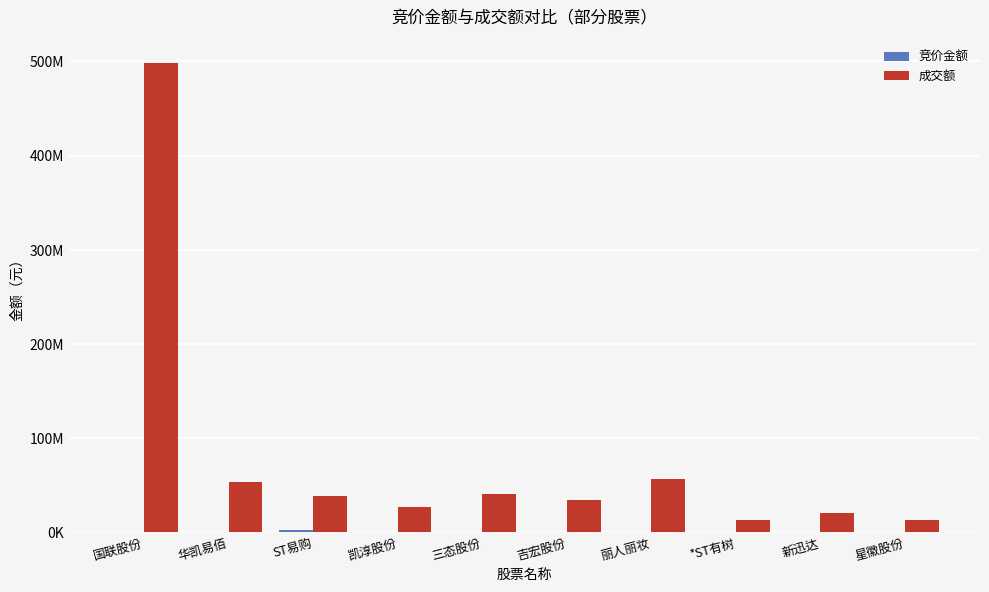

At 三态股份, list the series in order from smallest to largest.

竞价金额, 成交额